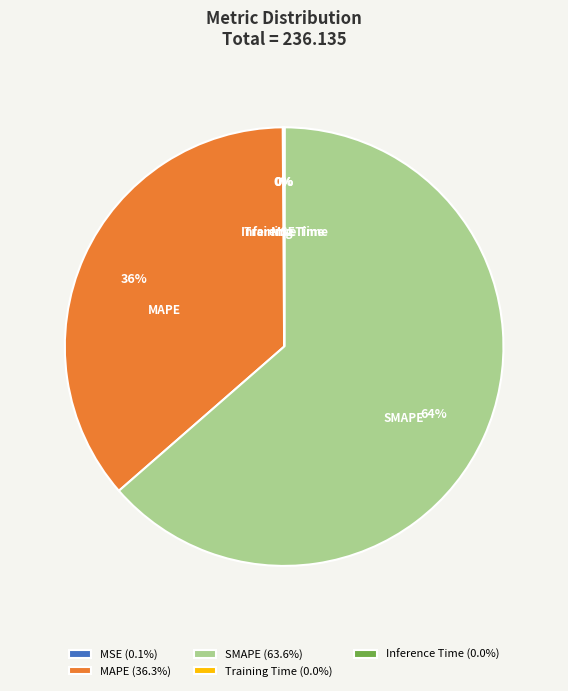

Approximately how many times larger is the value at MAPE compared to SMAPE?

0.6